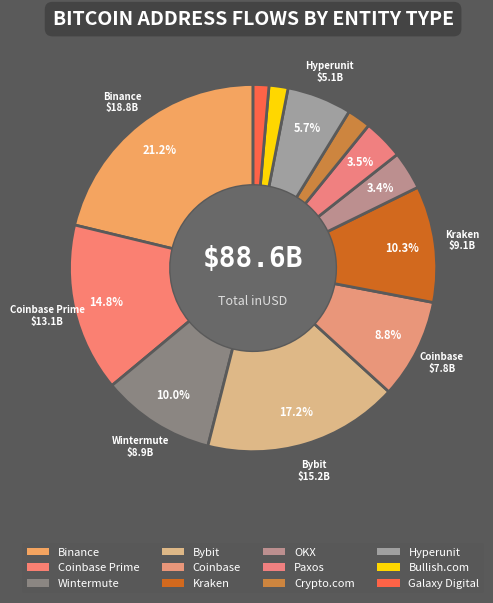

How many slices are in this pie chart?

12